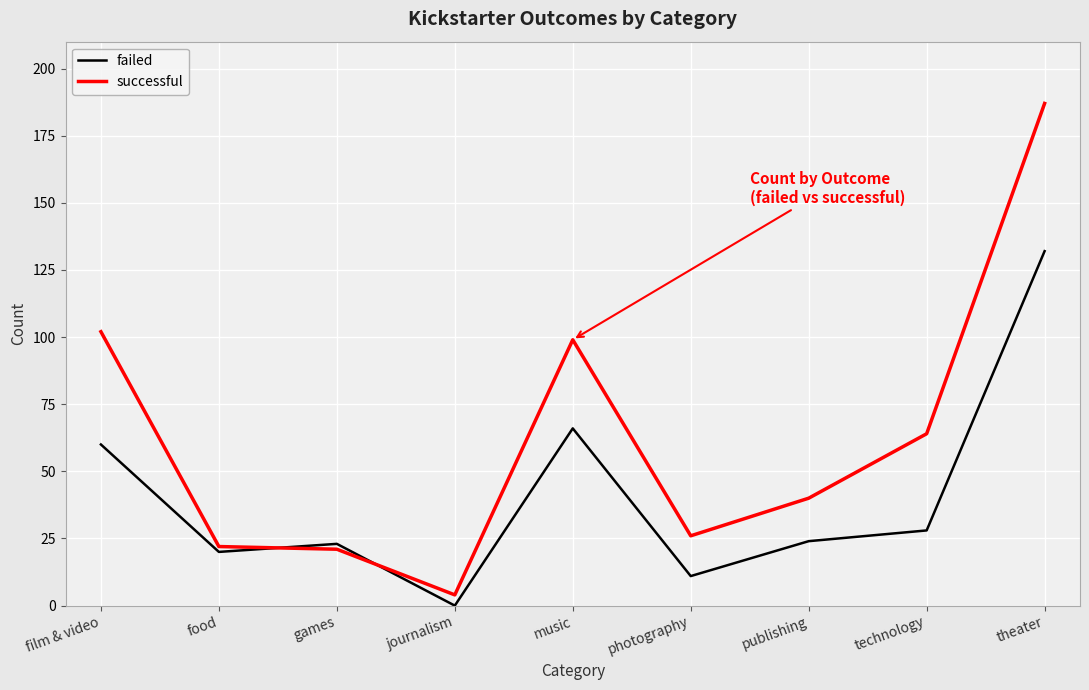

What is the maximum value shown in the chart?

187